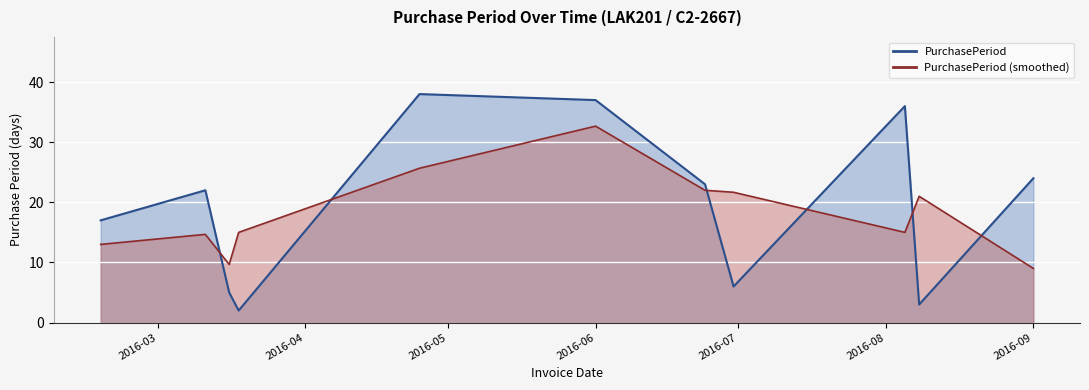

What is the sum of all values?

213